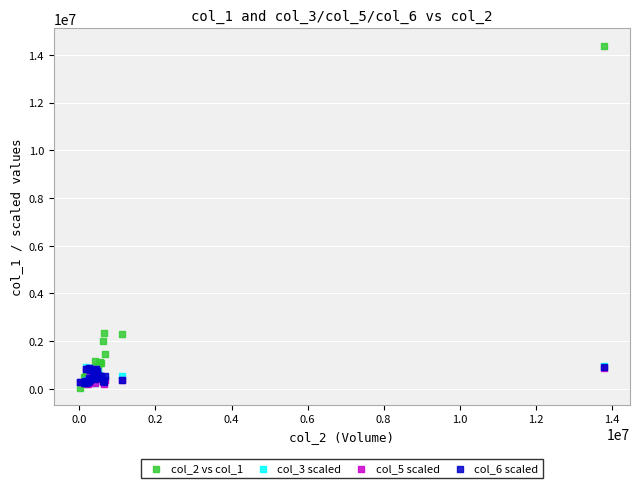

Which series contains the lowest Y value?

col_2 vs col_1